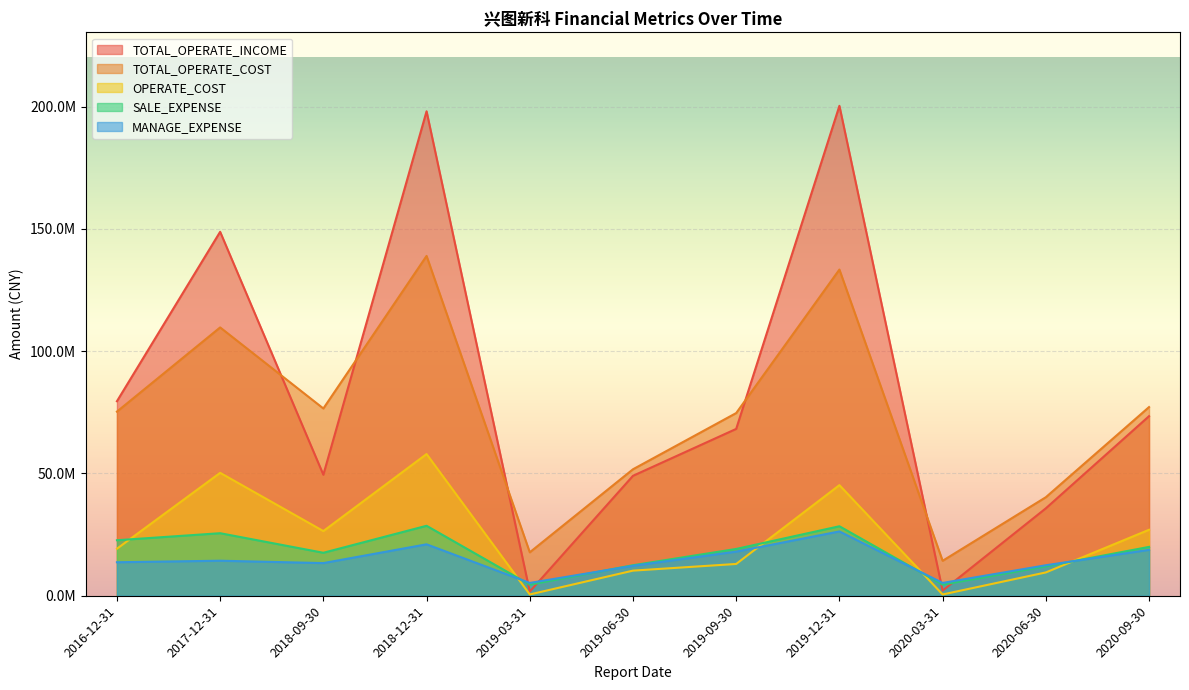

How many data points in SALE_EXPENSE are less than 19140959?

5